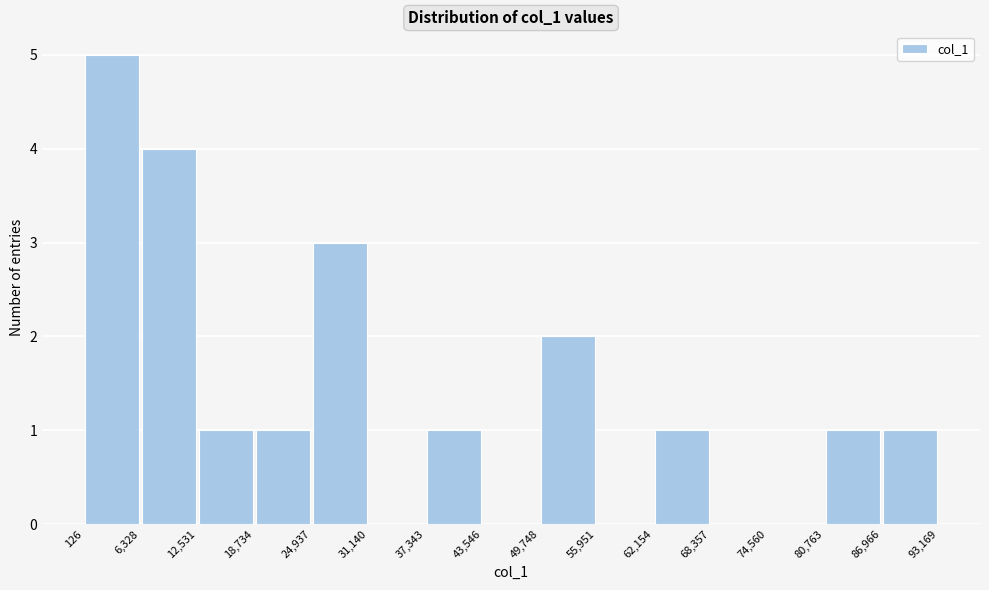

Which range on the x-axis has the tallest bar?

126 to 6,328